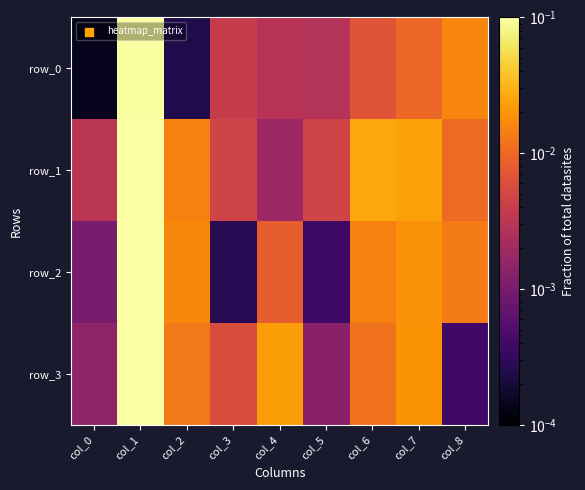

Is it true that row_0 equals 0.0 at col_4?

False